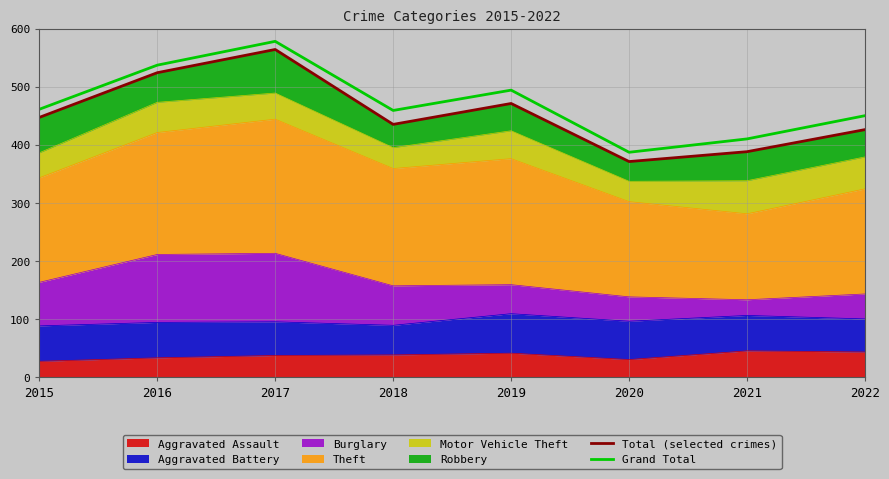

Rank the categories by Grand Total value from highest to lowest.

2017, 2016, 2019, 2015, 2018, 2022, 2021, 2020